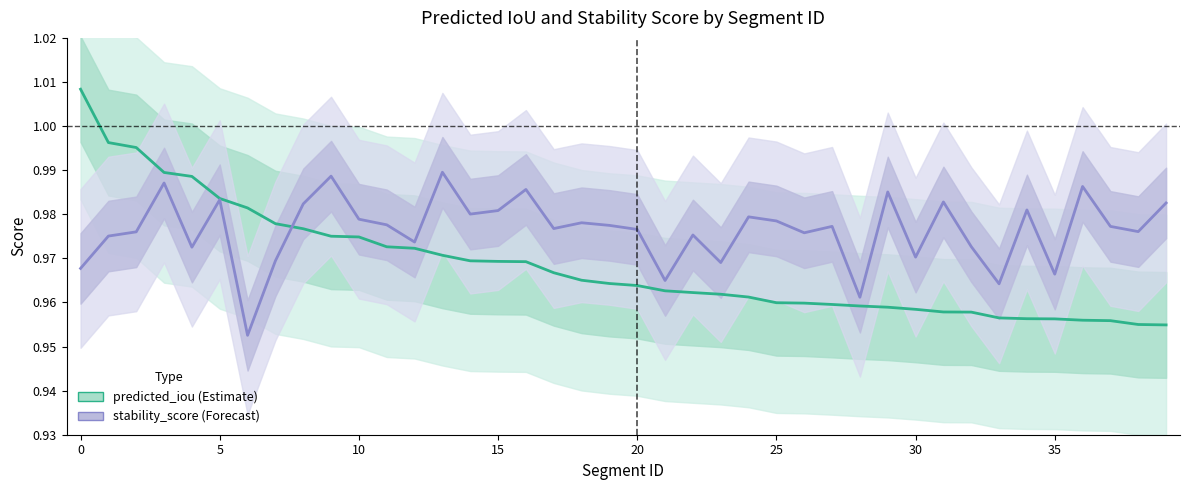

Reading left to right, extract all data points from this chart.

predicted_iou: 1.0	1.0	1.0	1.0	1.0	1.0	1.0	1.0	1.0	1.0	1.0	1.0	1.0	1.0	1.0	1.0	1.0	1.0	1.0	1.0	1.0	1.0	1.0	1.0	1.0	1.0	1.0	1.0	1.0	1.0	1.0	1.0	1.0	1.0	1.0	1.0	1.0	1.0	1.0	1.0
stability_score: 1.0	1.0	1.0	1.0	1.0	1.0	1.0	1.0	1.0	1.0	1.0	1.0	1.0	1.0	1.0	1.0	1.0	1.0	1.0	1.0	1.0	1.0	1.0	1.0	1.0	1.0	1.0	1.0	1.0	1.0	1.0	1.0	1.0	1.0	1.0	1.0	1.0	1.0	1.0	1.0